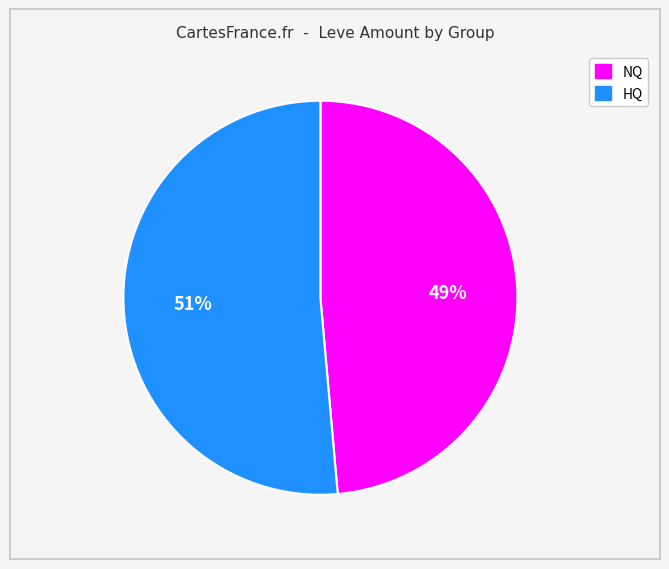

Does HQ account for over 50% of the chart?

Yes